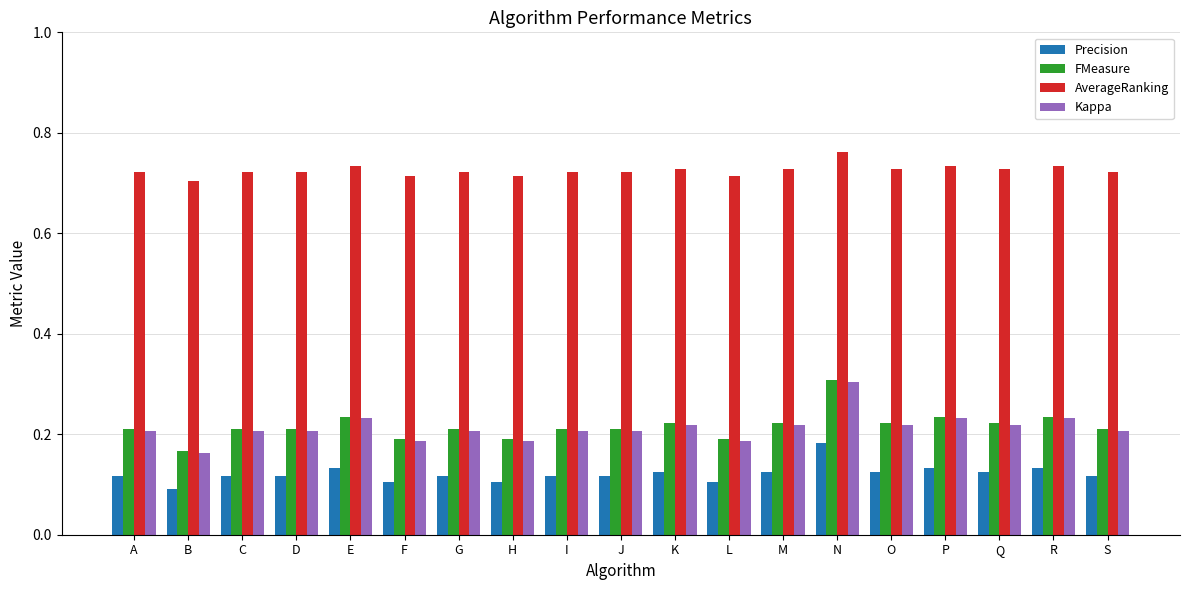

Count the Precision values in the range 0 to 1.

19